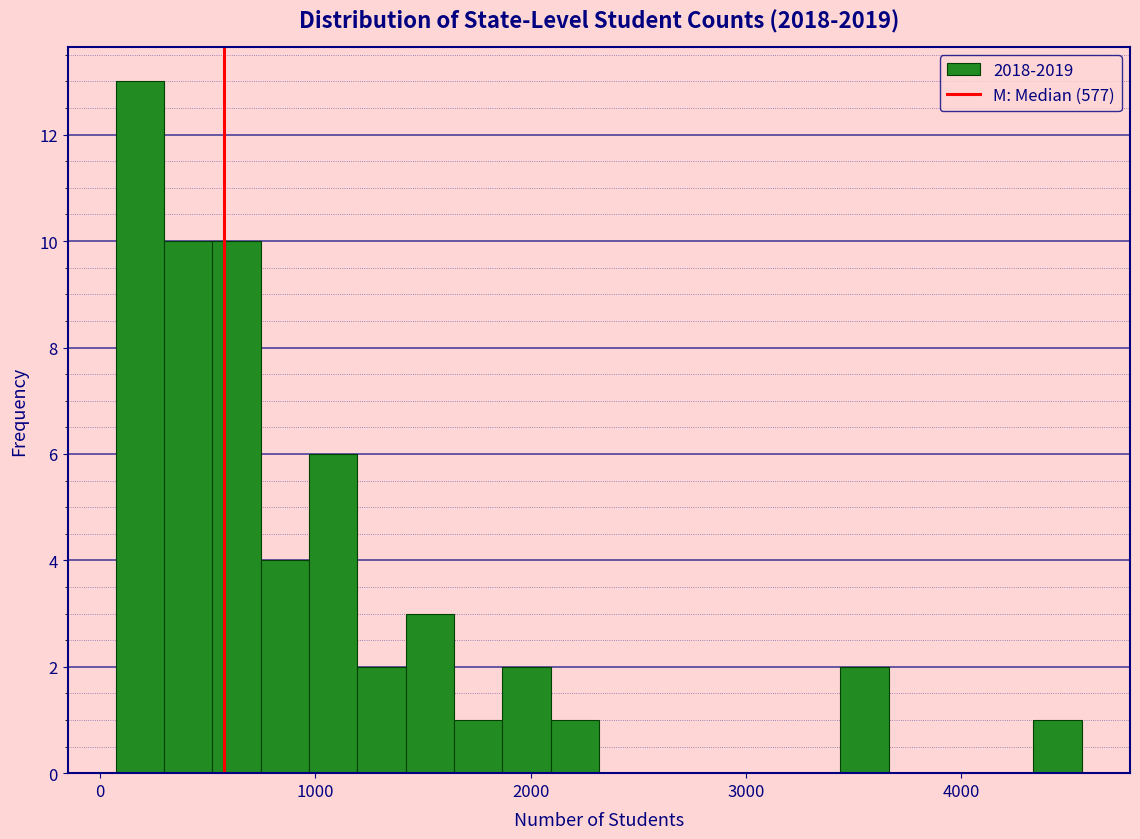

Read against the x-axis, roughly where is the centre of the tallest bar?

200